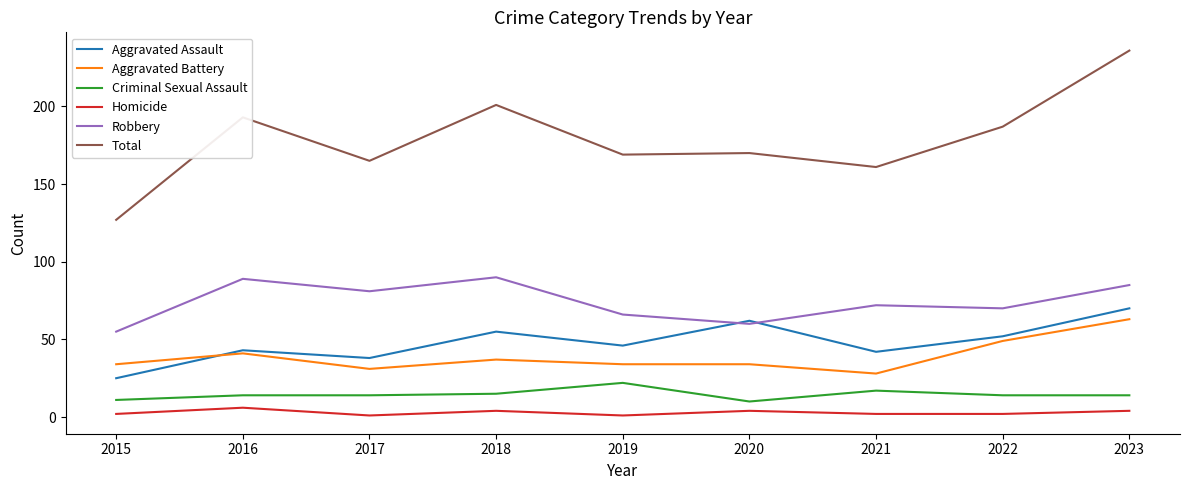

What is the difference between the highest and lowest values at 2016?

187